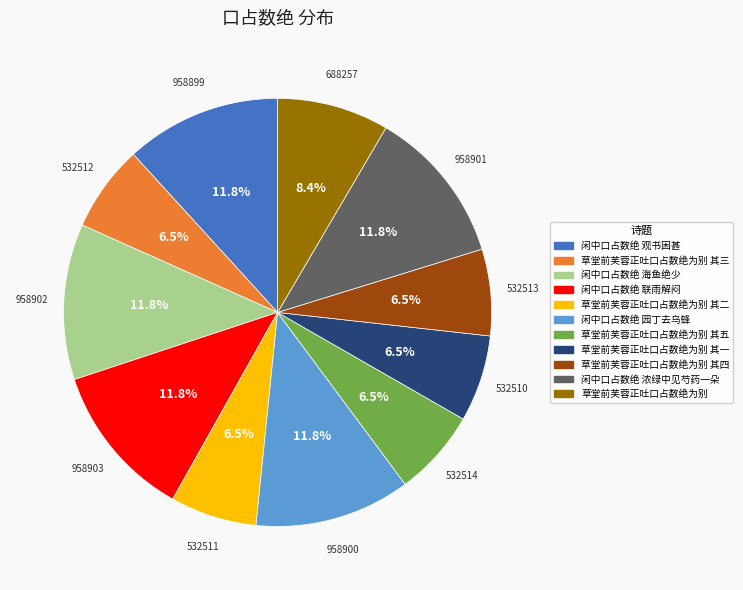

Does any single category account for the majority?

No